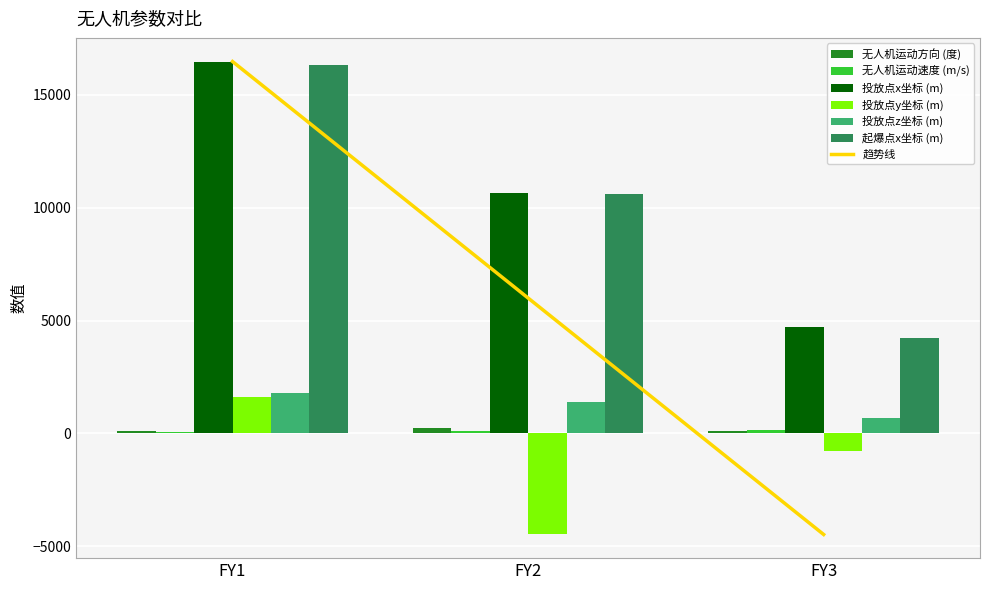

How many distinct data groups are displayed?

6